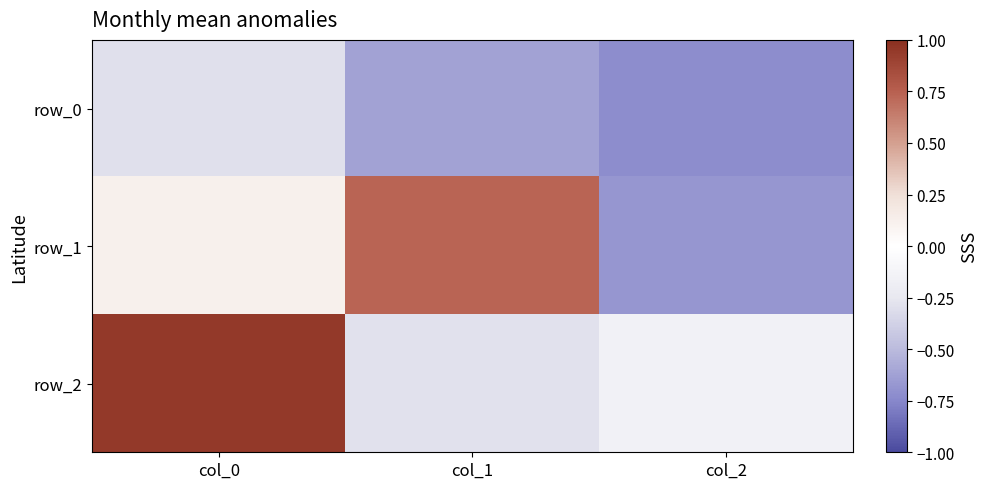

Reading right to left, extract all data points from this chart.

row_0: col_2=-0.7	col_1=-0.6	col_0=-0.3
row_1: col_2=-0.7	col_1=0.7	col_0=0.1
row_2: col_2=-0.1	col_1=-0.3	col_0=0.9